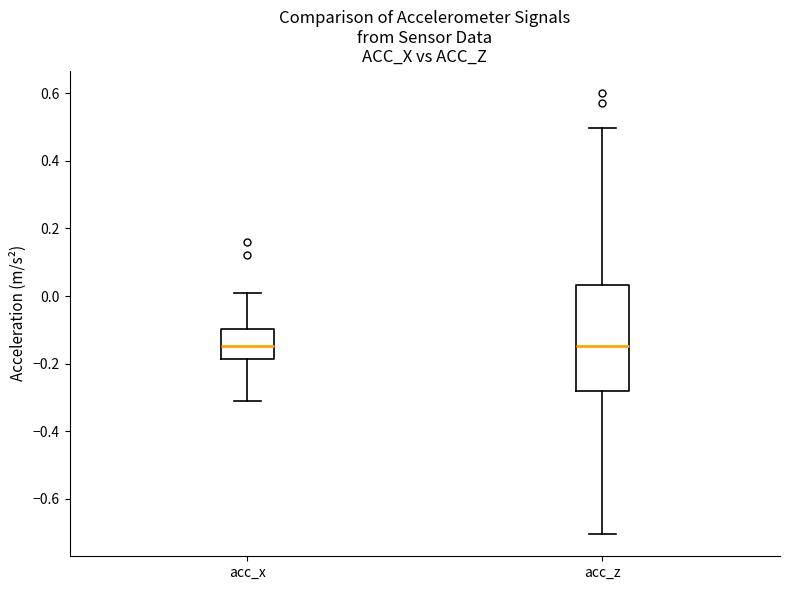

Reading left to right, transcribe this box plot: for each box, give where its median line is, the range the box spans, and where its two whiskers end, as read against the y-axis. The values are not printed on the chart, so give them approximately, as read against the axis.

acc_x: median -0.14, box -0.18 to -0.10, whiskers -0.30 to 0.00
acc_z: median -0.14, box -0.28 to 0.04, whiskers -0.70 to 0.50